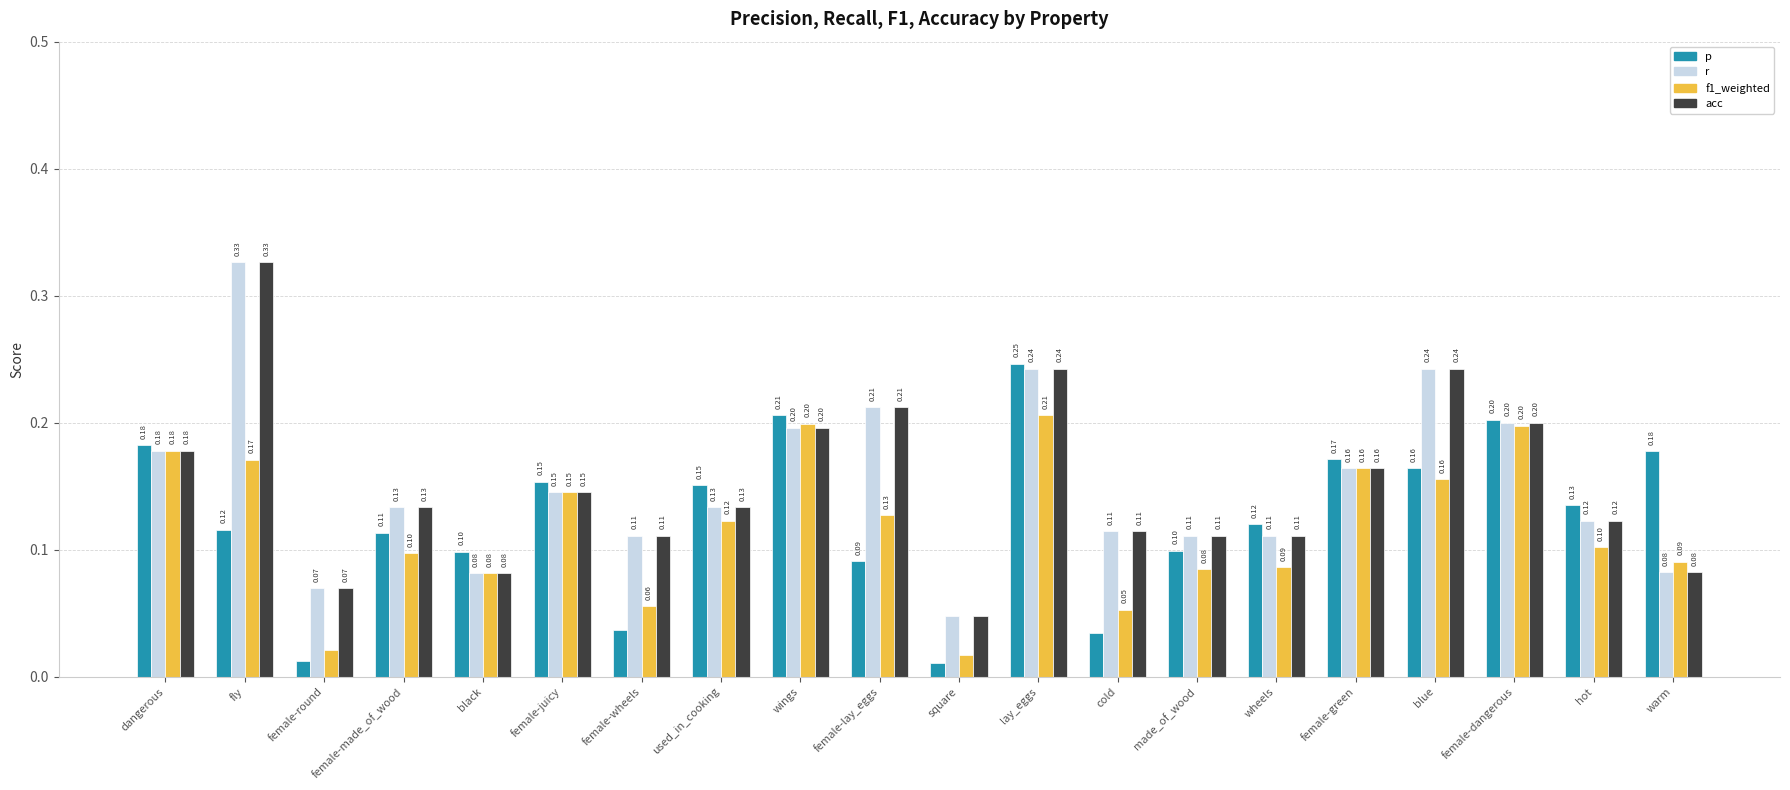

Which series changed the most between female-wheels and female-green?

p